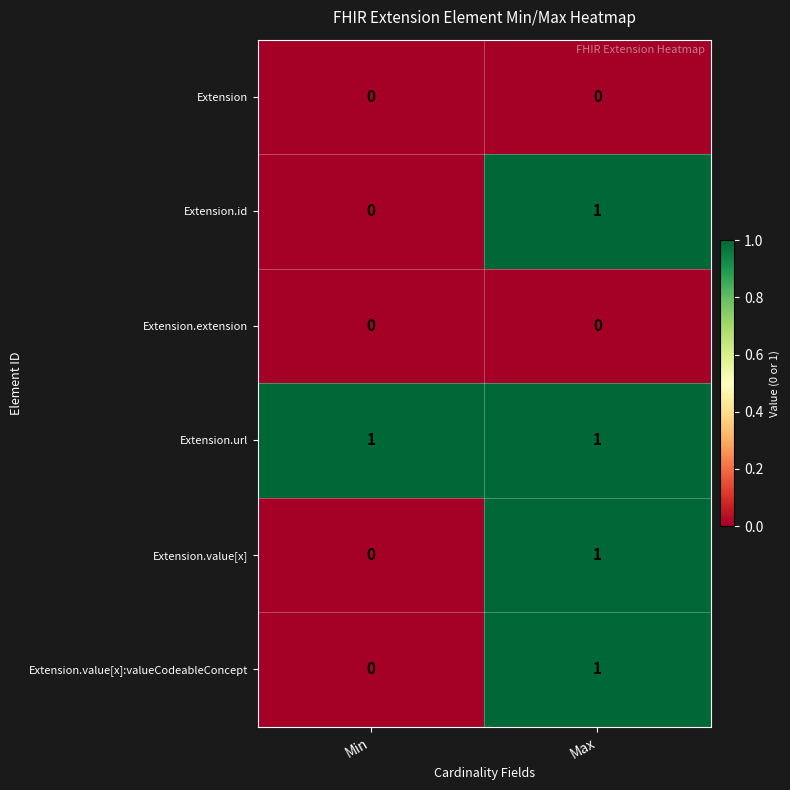

At which category is the sum across all series the highest?

Max